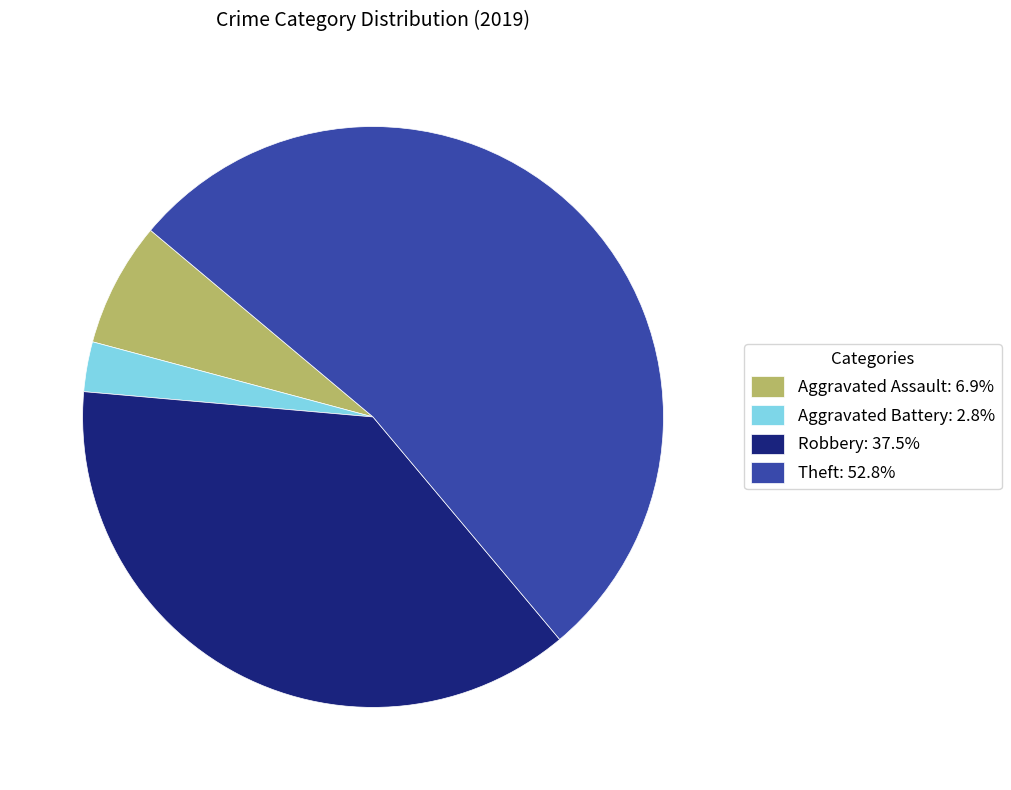

What is the ratio of the value at Robbery: 37.5% to the value at Theft: 52.8%?

0.7